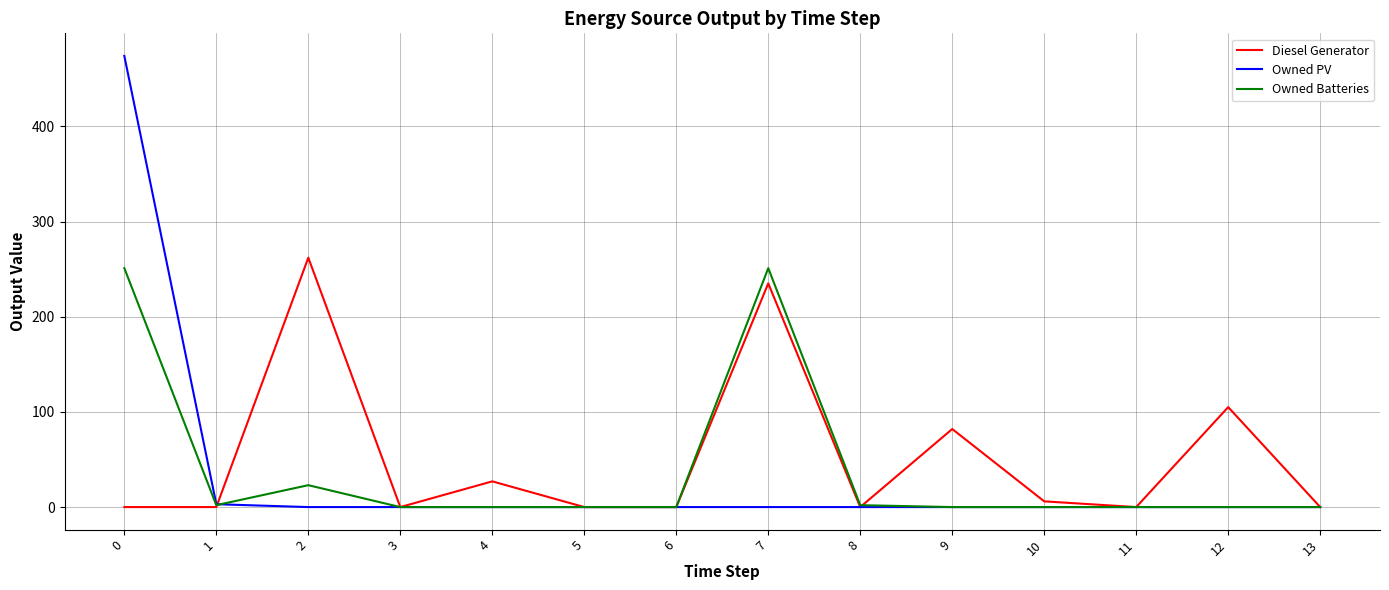

What is the maximum value shown in the chart?

474